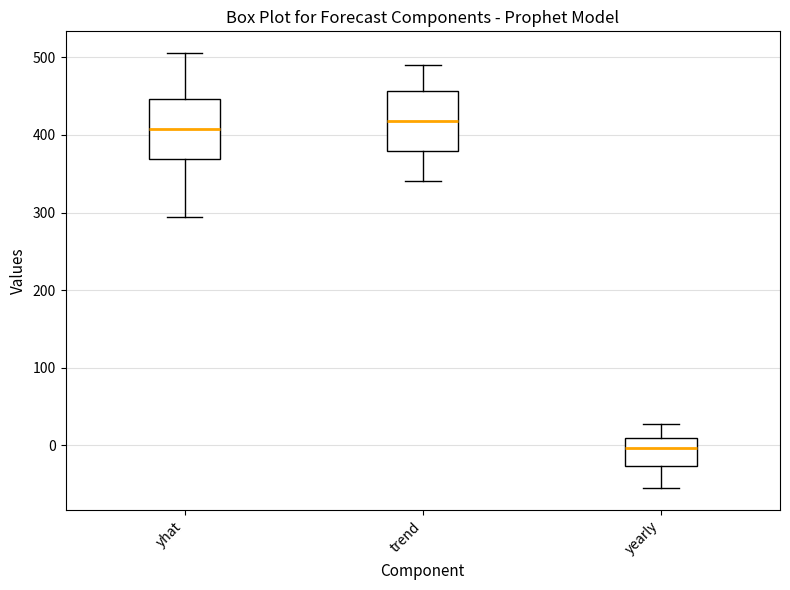

Reading left to right, transcribe this box plot: for each box, give where its median line is, the range the box spans, and where its two whiskers end, as read against the y-axis. The values are not printed on the chart, so give them approximately, as read against the axis.

yhat: median 410, box 370 to 450, whiskers 290 to 510
trend: median 420, box 380 to 460, whiskers 340 to 490
yearly: median 0, box -30 to 10, whiskers -60 to 30